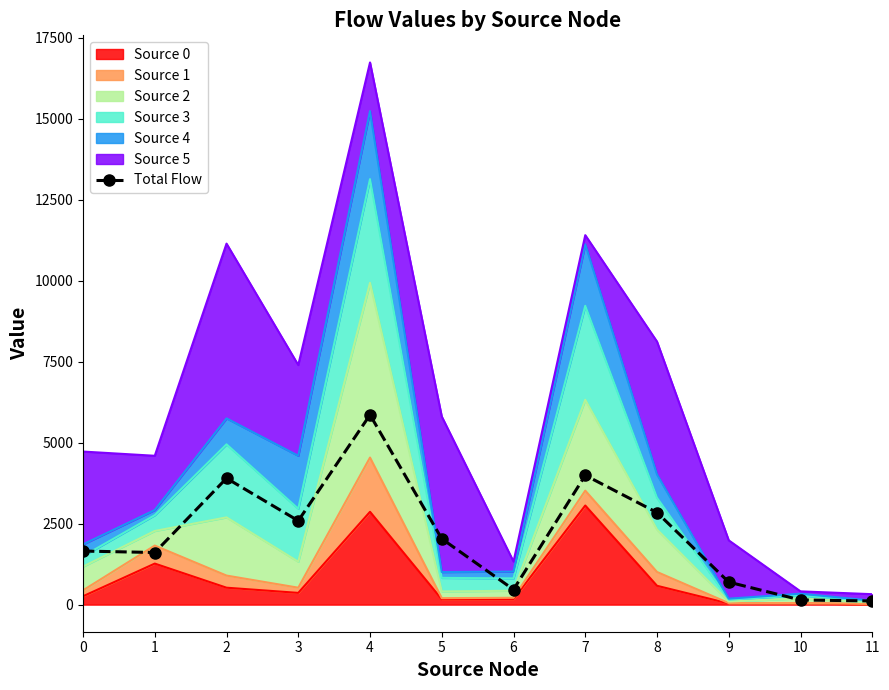

How many lines are shown in the chart?

1